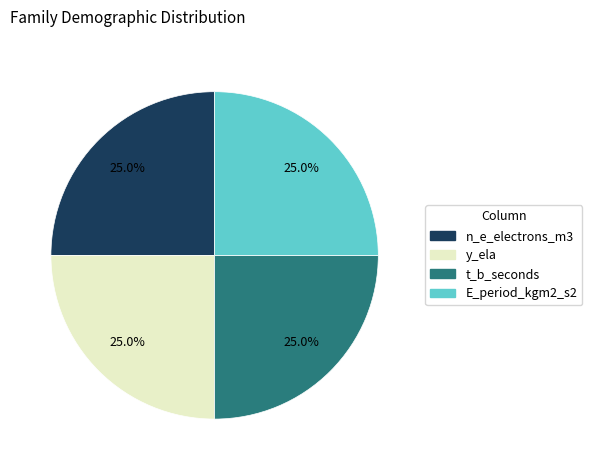

What is the ratio of the value at n_e_electrons_m3 to the value at E_period_kgm2_s2?

1.0